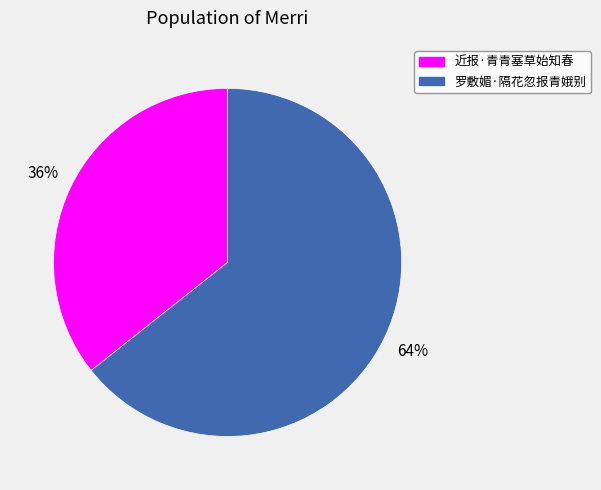

Which has a higher value, 近报·青青塞草始知春 or 罗敷媚·隔花忽报青娥别?

罗敷媚·隔花忽报青娥别